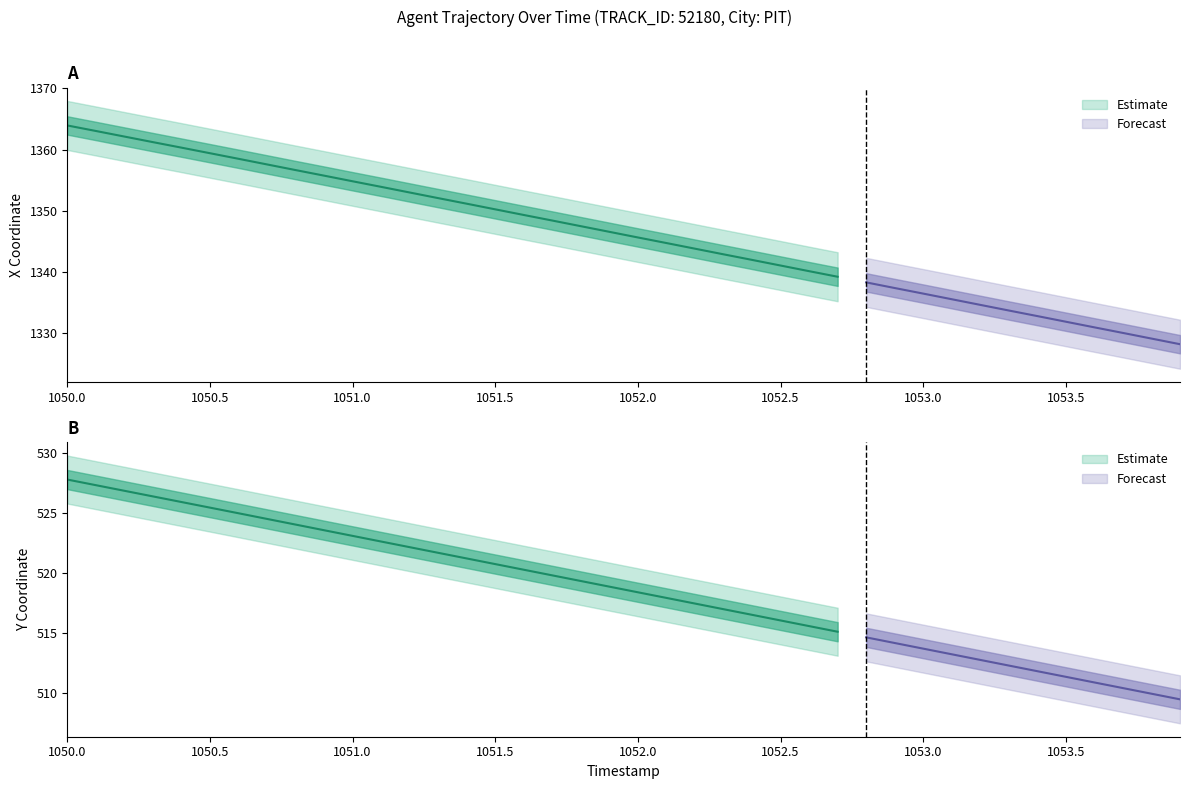

How many lines are shown in the chart?

2